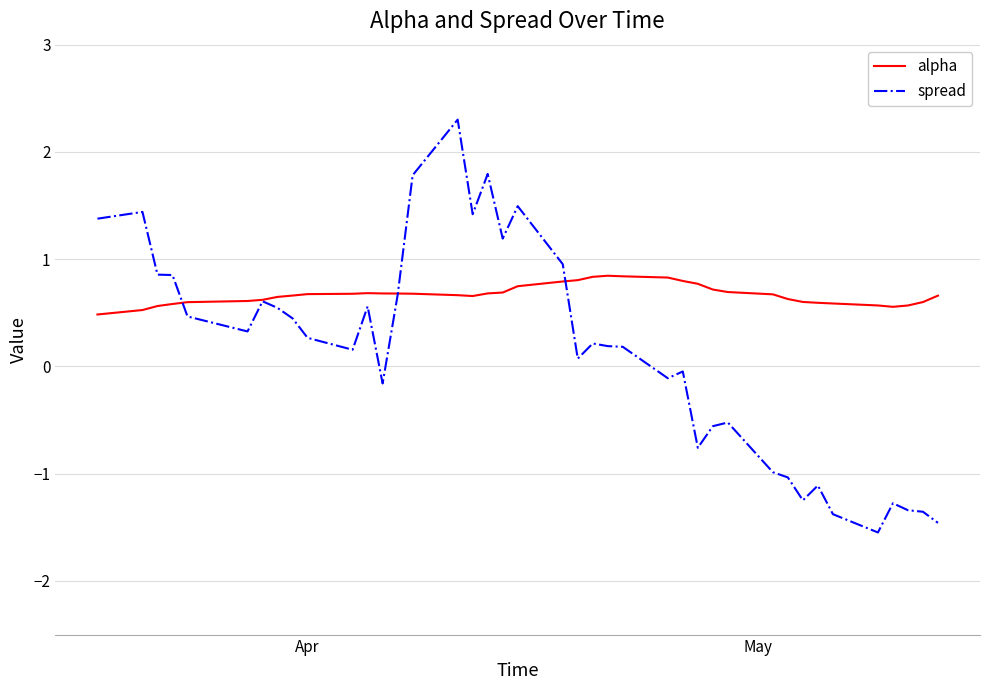

Which series has the widest spread of values?

spread